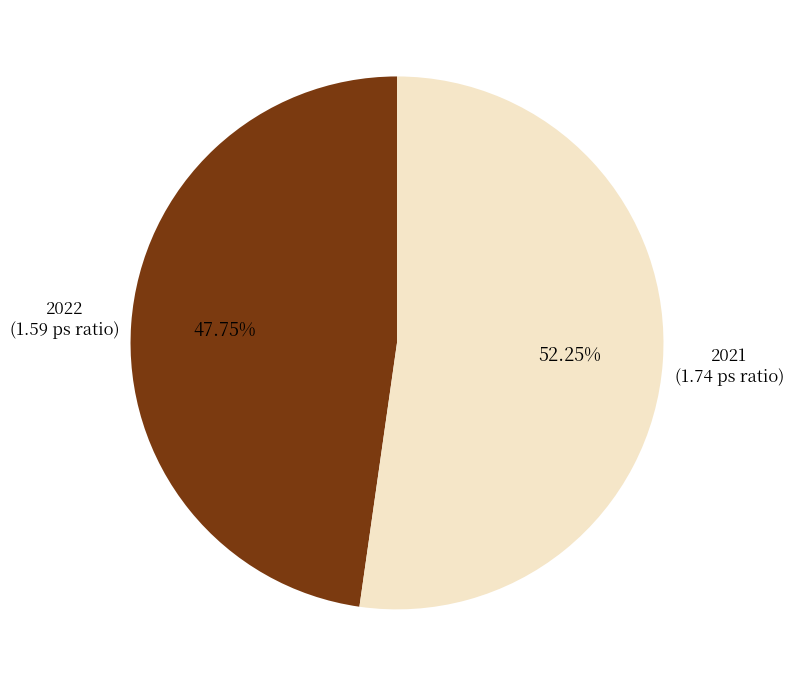

Does any single category account for the majority?

Yes